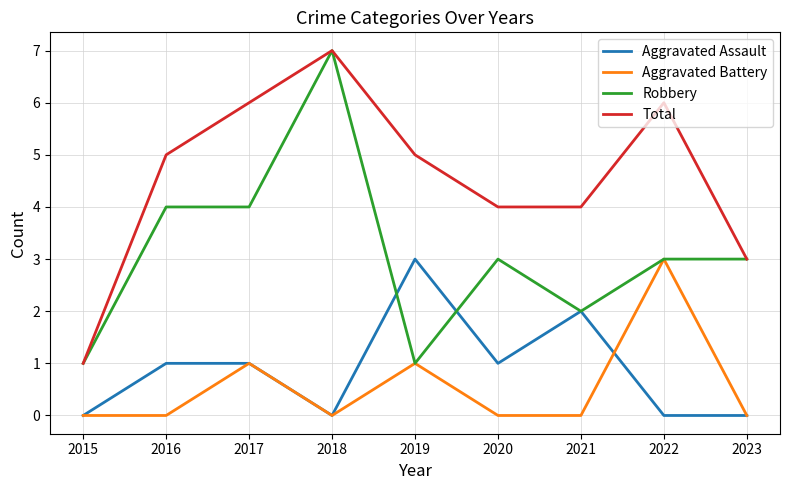

Count the Aggravated Battery values in the range 0 to 1.

8